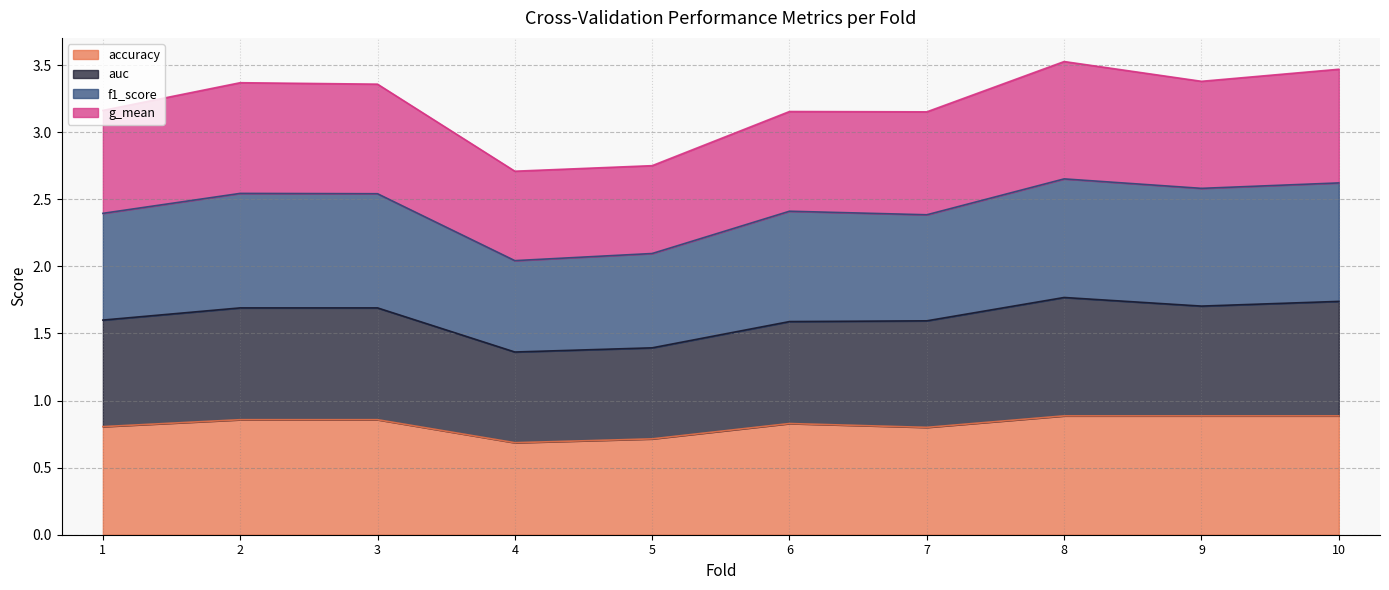

What are all the series names shown in the legend?

accuracy, auc, f1_score, g_mean